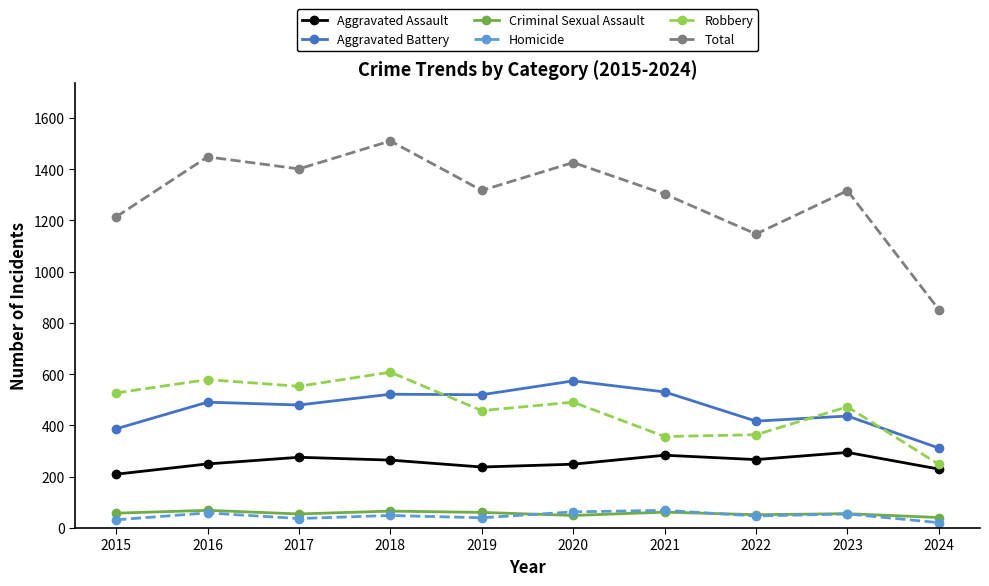

True or false: Homicide and Aggravated Assault cross at least once.

False